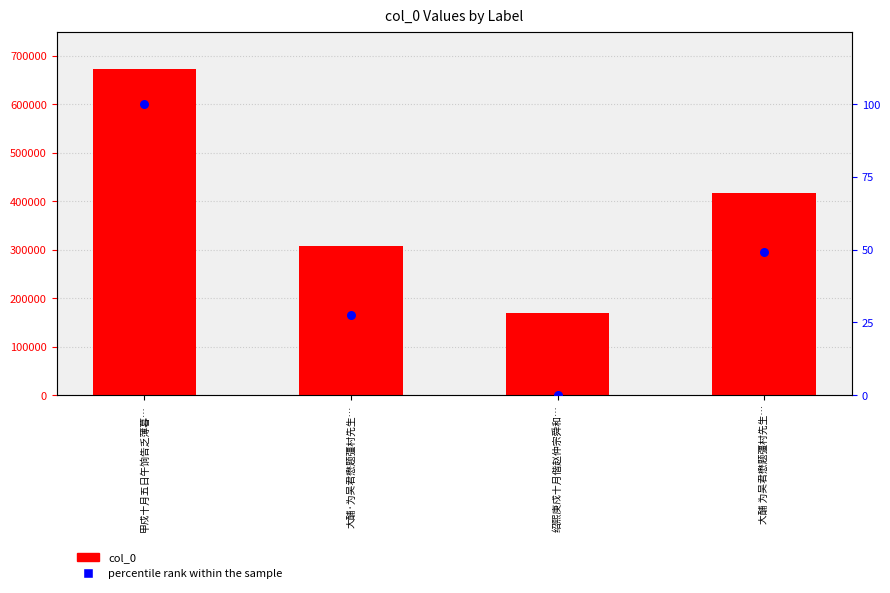

Is the value of col_0 at 大酺 为吴君懋题彊村先生… greater than the value of percentile rank within the sample at 大酺·为吴君懋题彊村先生…?

Yes